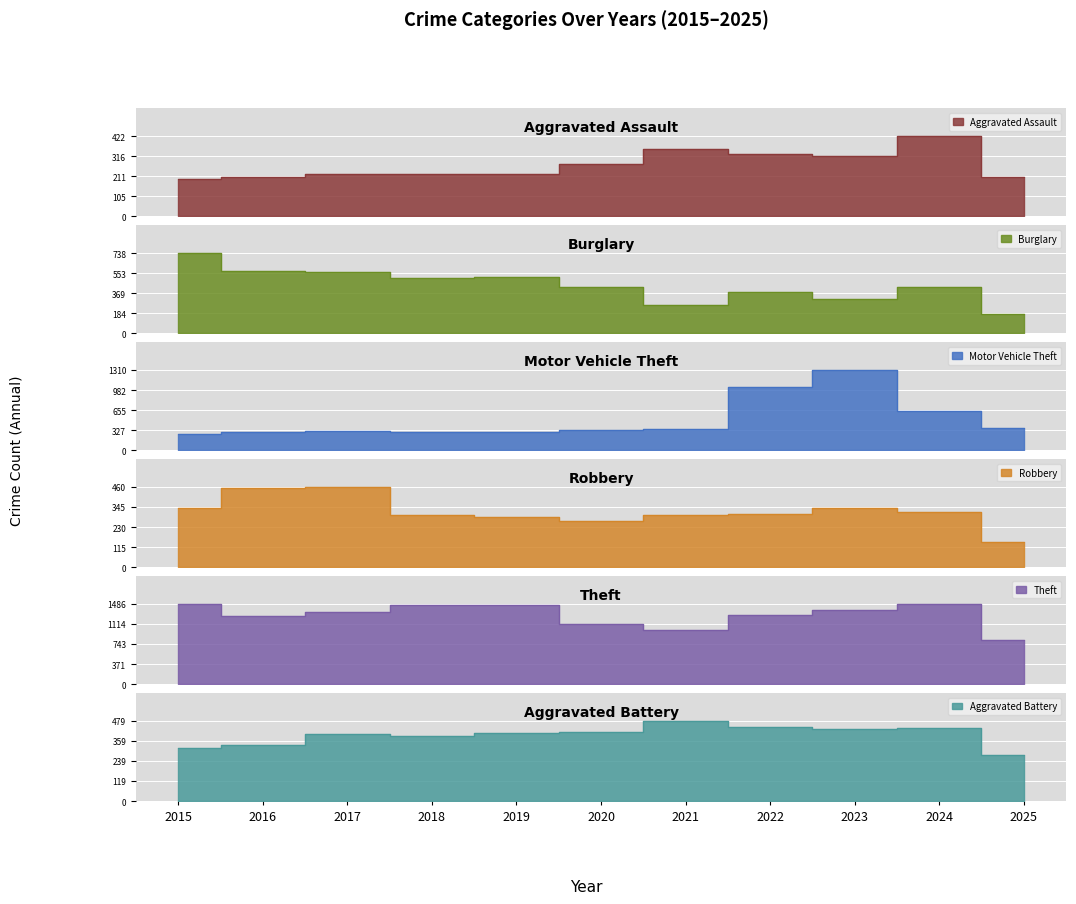

Which series changed the most between 2015 and 2022?

Motor Vehicle Theft